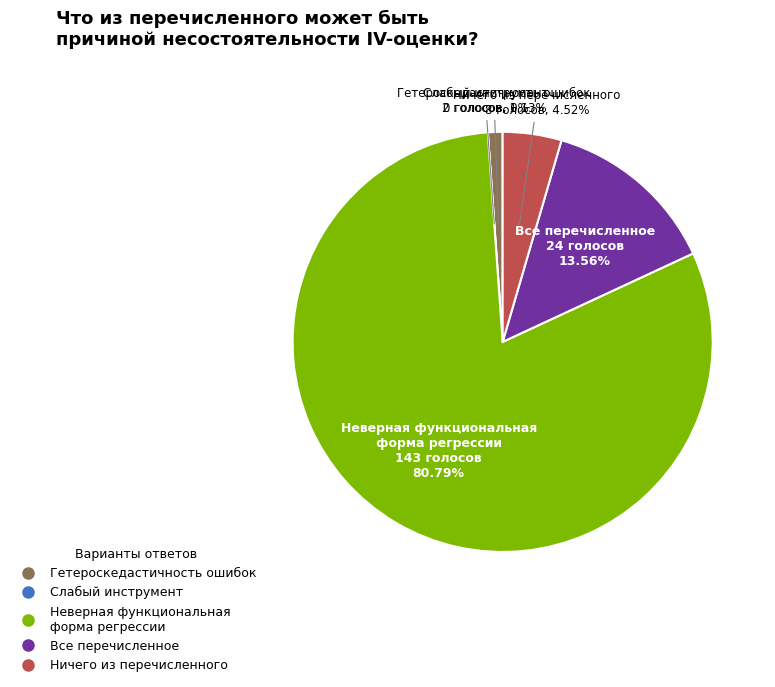

Count the number of slices in the pie.

5